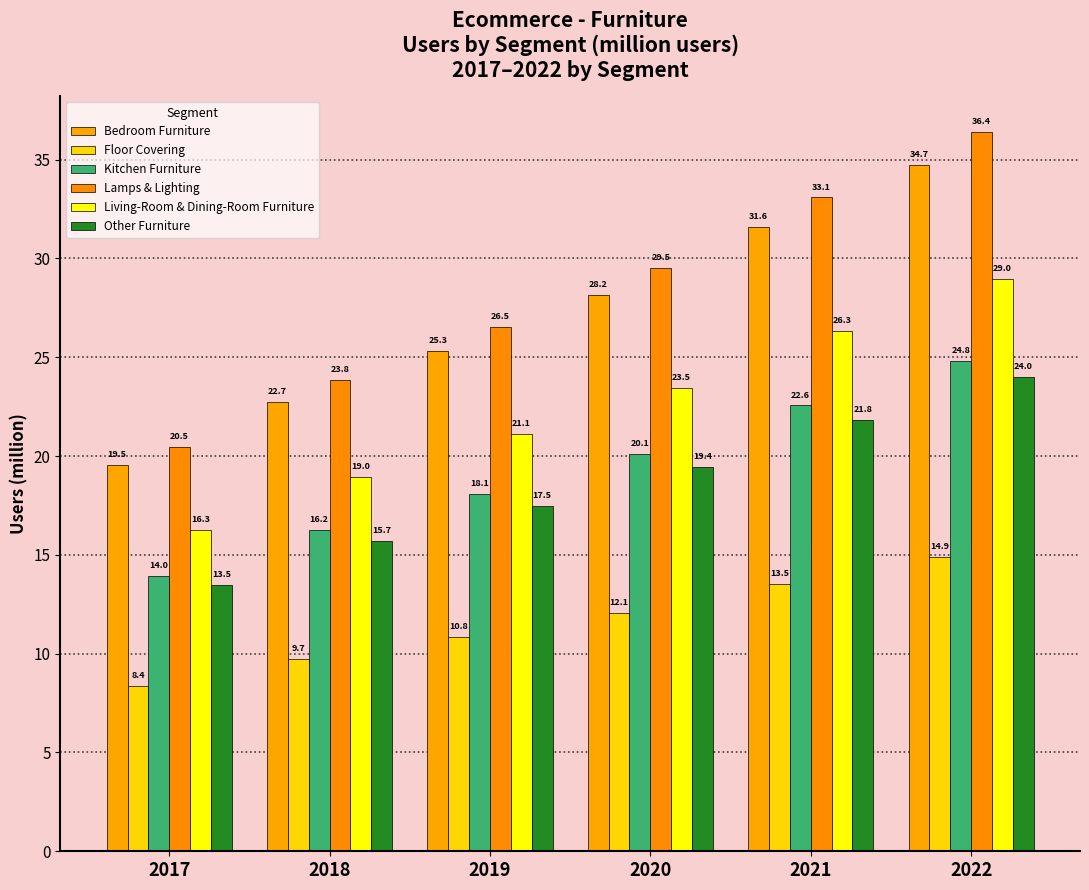

What is the minimum value for Other Furniture?

13.5